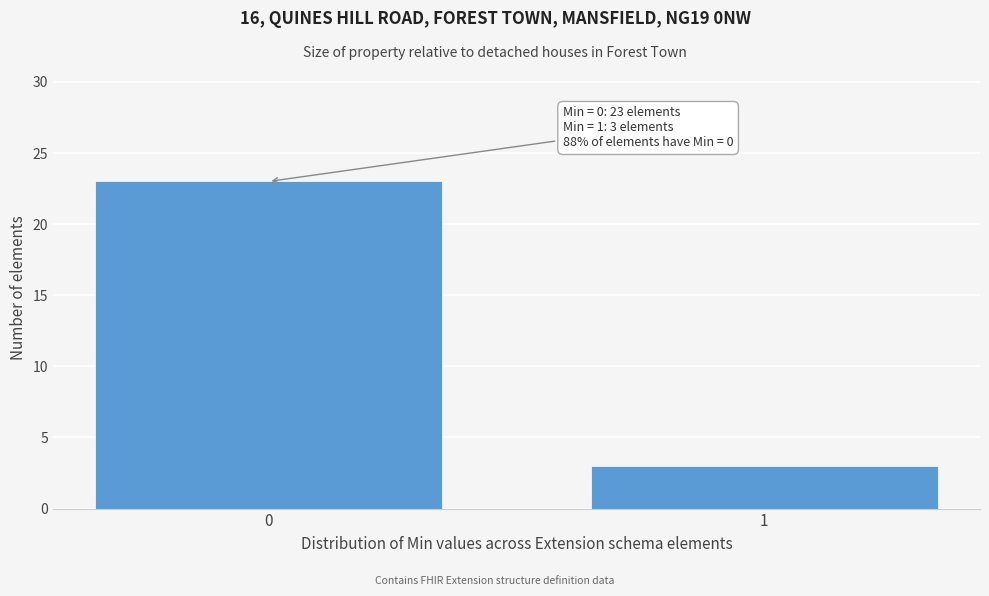

Reading left to right, extract all data points from this chart.

23	3